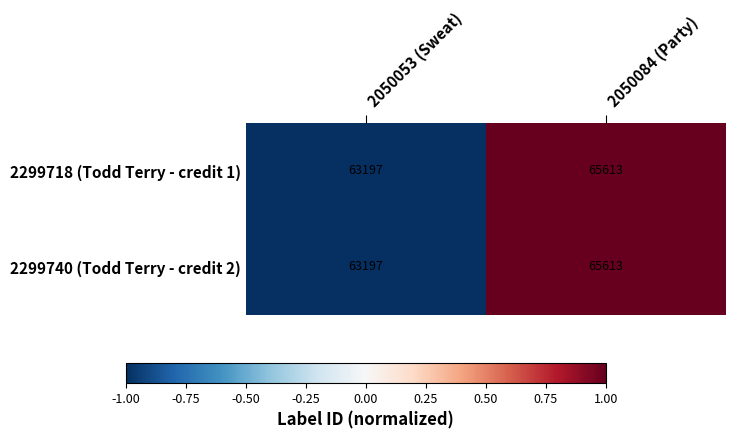

Which label corresponds to the smallest value in the chart?

2050053 (Sweat)